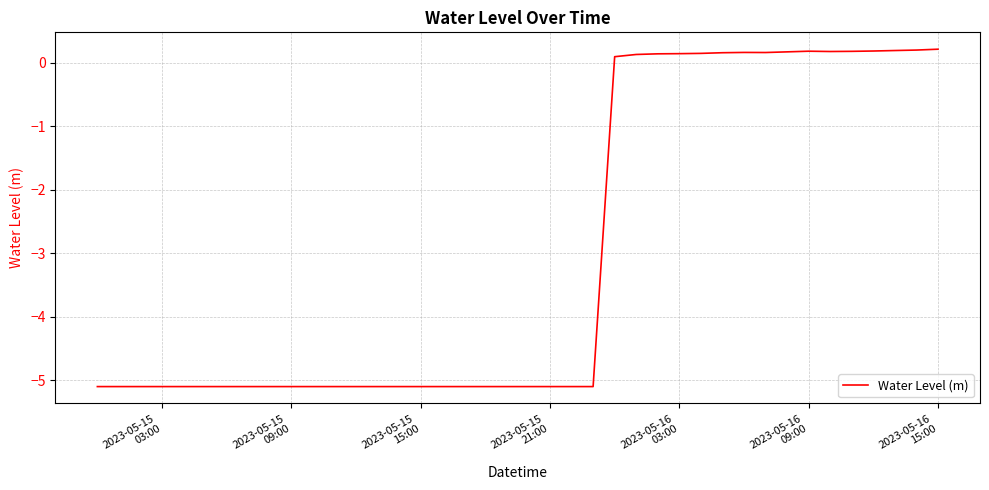

What is the smallest value displayed?

-5.1